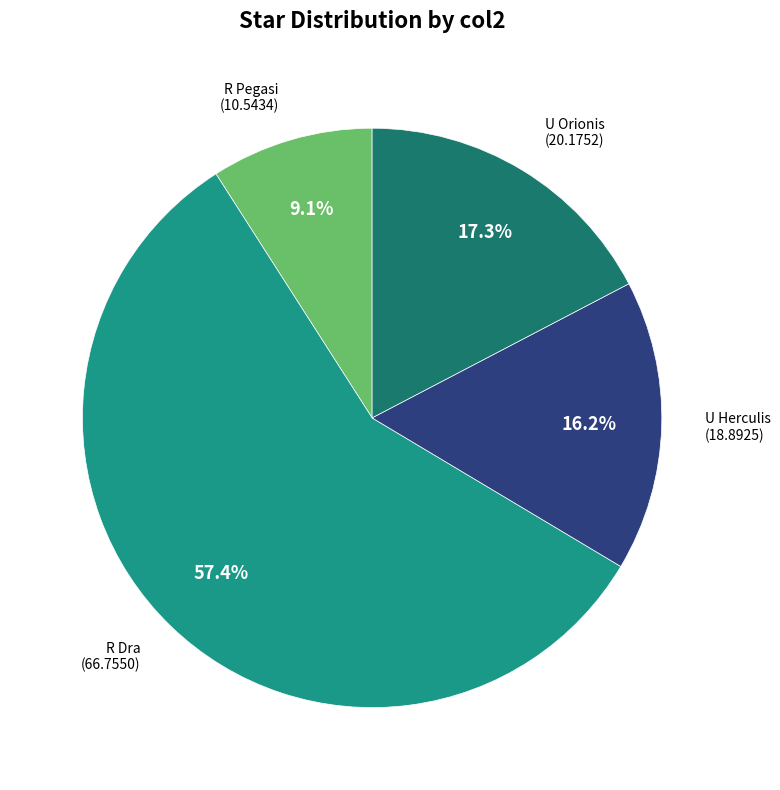

To the nearest percent, what is the difference between the R Dra and R Pegasi slice percentages?

48%